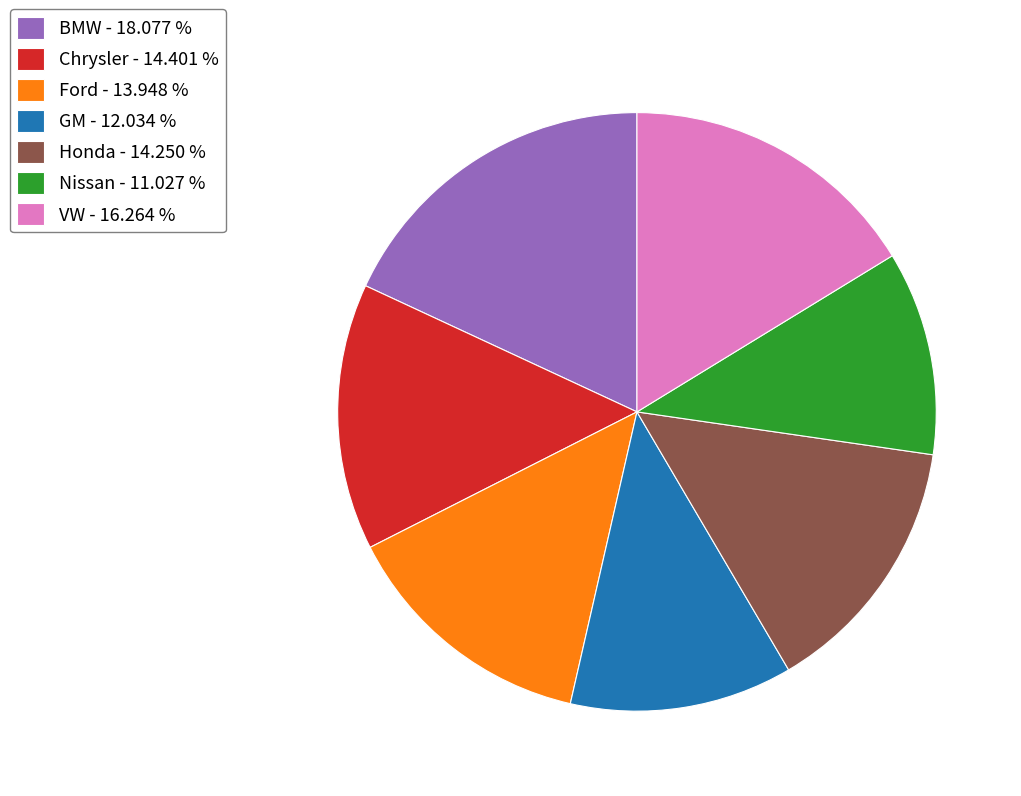

Does any single category account for the majority?

No